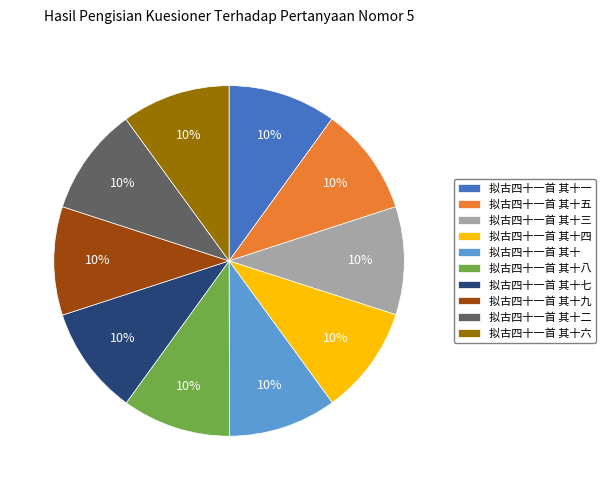

What is the ratio of the value at 拟古四十一首 其十六 to the value at 拟古四十一首 其十一?

1.0